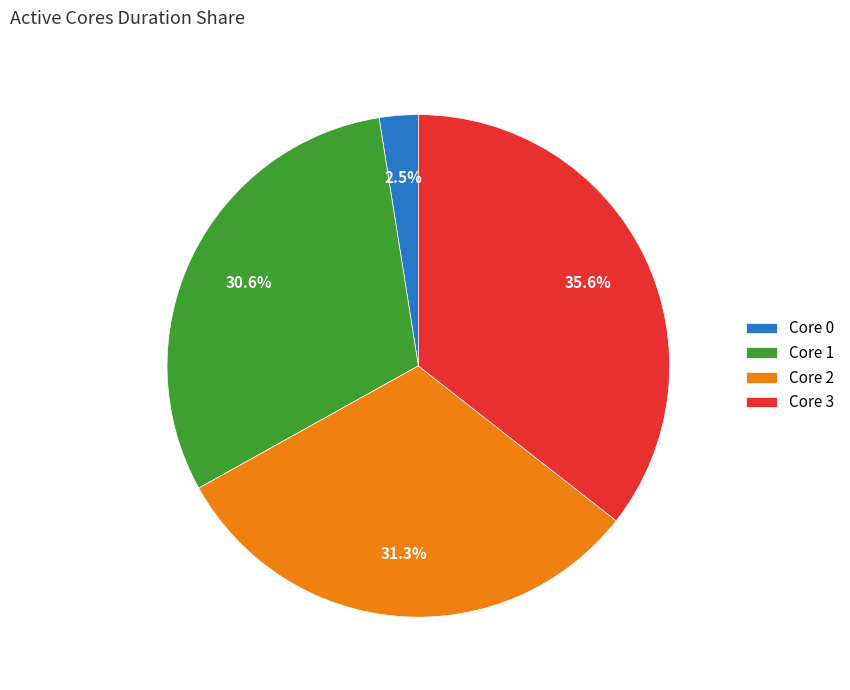

What is the largest slice in the pie chart?

Core 3